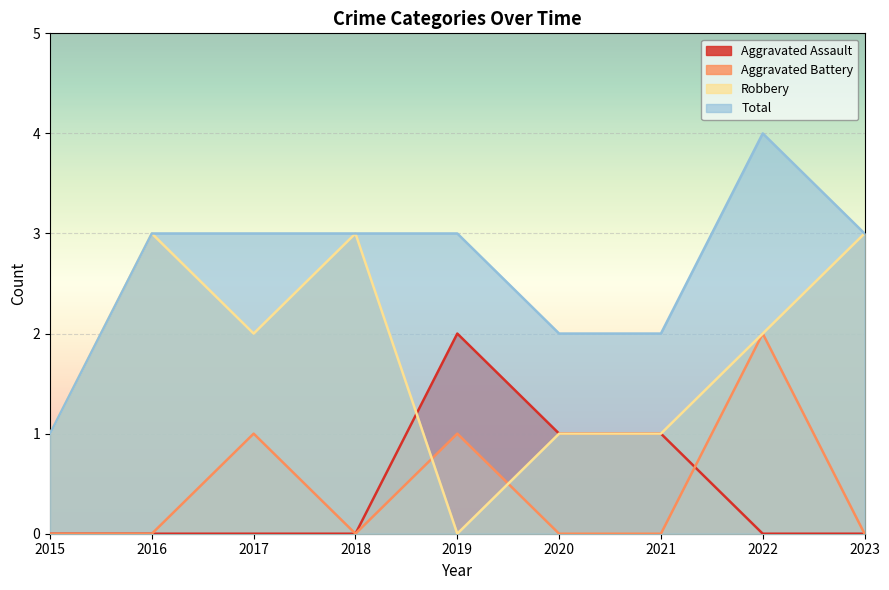

Reading left to right, extract all data points from this chart.

Aggravated Assault: 2015=0	2016=0	2017=0	2018=0	2019=2	2020=1	2021=1	2022=0	2023=0
Aggravated Battery: 2015=0	2016=0	2017=1	2018=0	2019=1	2020=0	2021=0	2022=2	2023=0
Robbery: 2015=1	2016=3	2017=2	2018=3	2019=0	2020=1	2021=1	2022=2	2023=3
Total: 2015=1	2016=3	2017=3	2018=3	2019=3	2020=2	2021=2	2022=4	2023=3